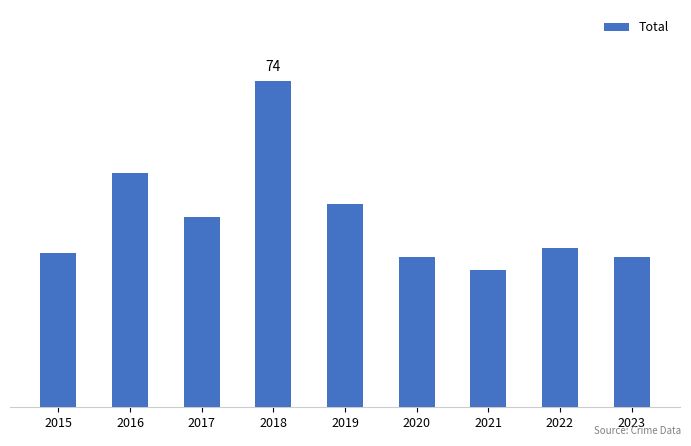

Rank the categories by value from highest to lowest.

2018, 2016, 2019, 2017, 2022, 2015, 2020, 2023, 2021